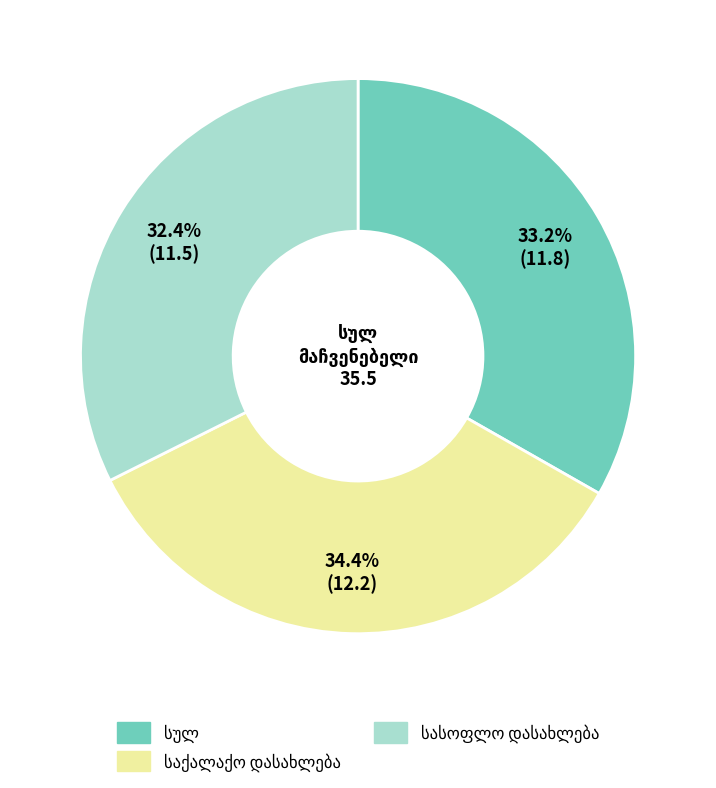

Does any single category account for the majority?

No